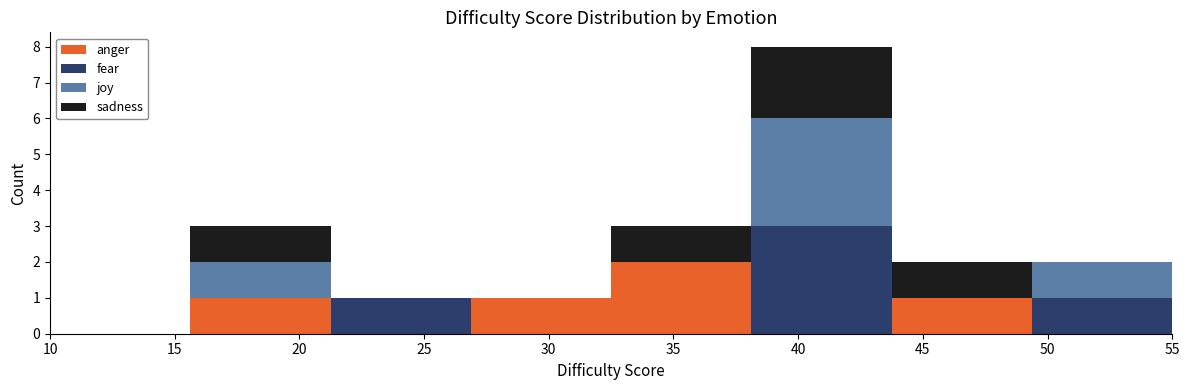

Which range on the x-axis has the tallest stacked bar (by total height)?

38.0 to 44.0